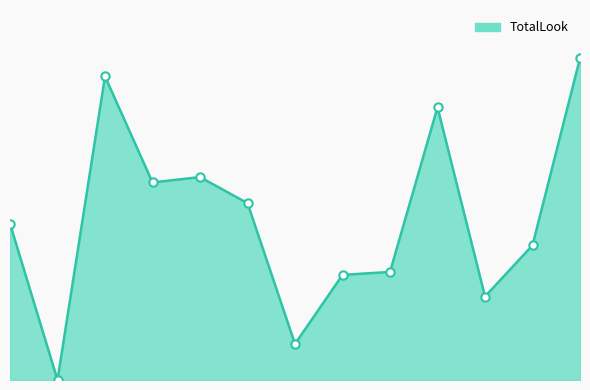

Does the chart have visible grid lines?

No